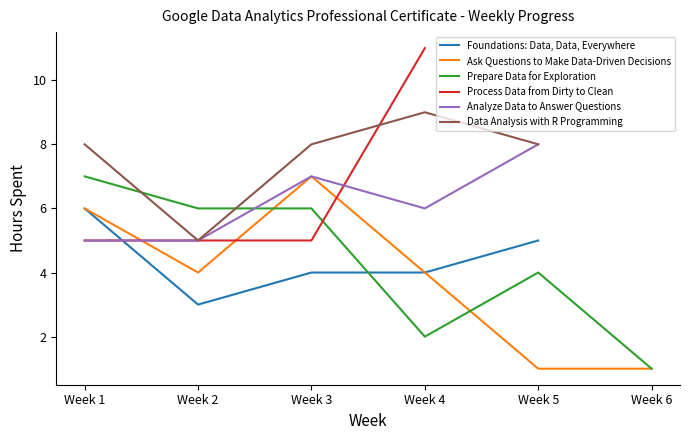

Between Week 1 and Week 5, which series saw the biggest shift?

Ask Questions to Make Data-Driven Decisions